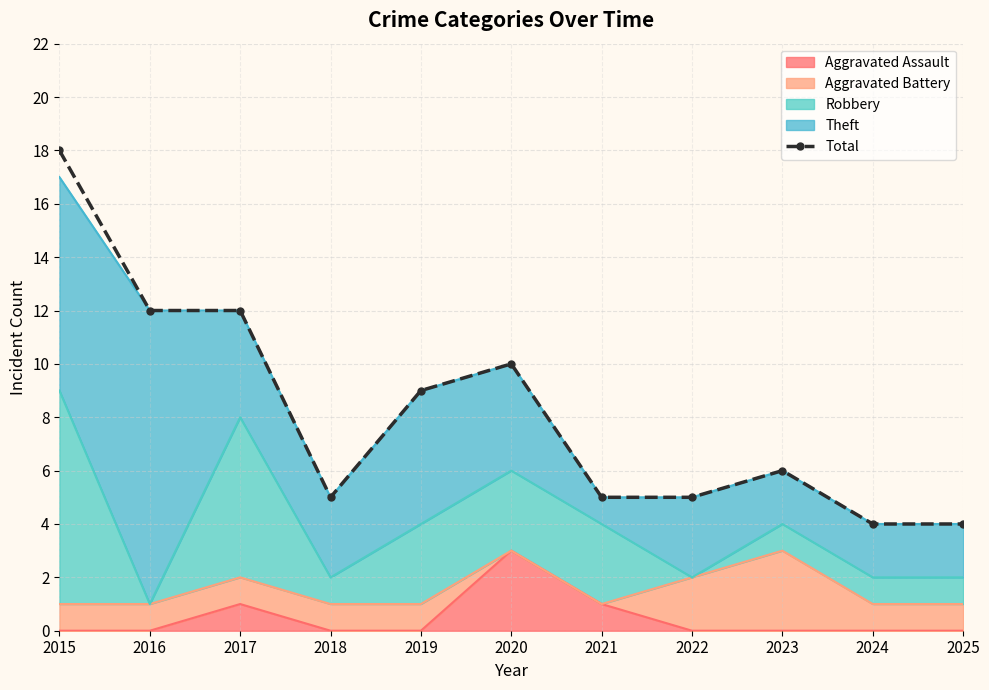

Is it true that the value at 2025 is 4?

True